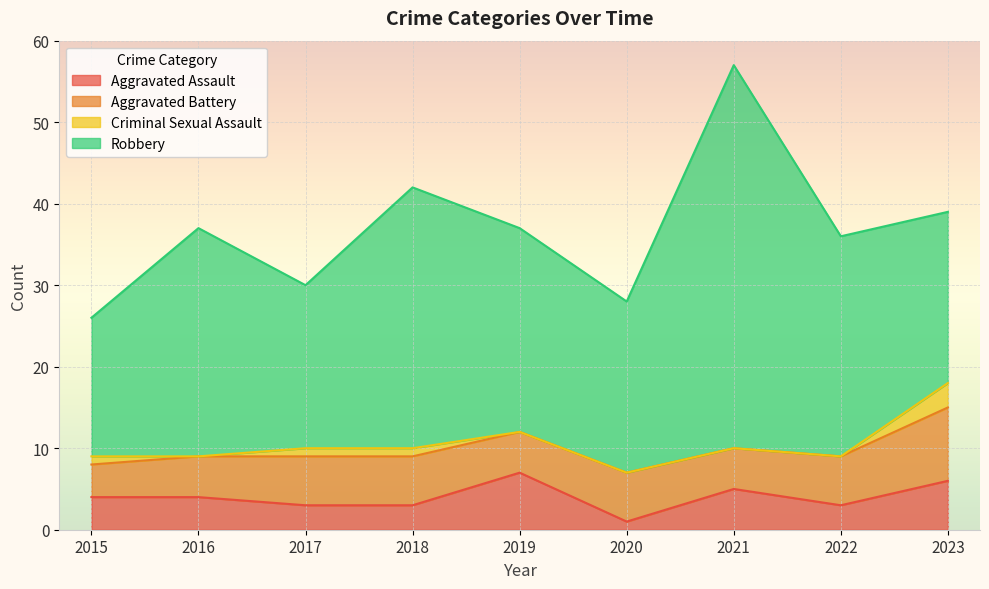

Which category has the lowest value in the Aggravated Assault series?

2020